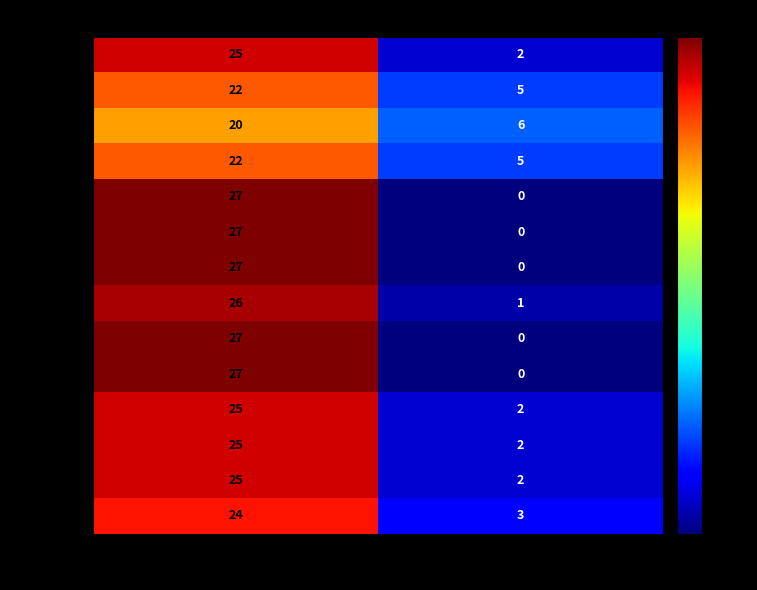

Reading right to left, what are all the values shown in this chart?

NAME 1: Absent=2	Present=25
NAME 2: Absent=5	Present=22
NAME 3: Absent=6	Present=20
NAME 4: Absent=5	Present=22
NAME 5: Absent=0	Present=27
NAME 6: Absent=0	Present=27
NAME 7: Absent=0	Present=27
NAME 8: Absent=1	Present=26
NAME 9: Absent=0	Present=27
NAME 10: Absent=0	Present=27
NAME 11: Absent=2	Present=25
NAME 12: Absent=2	Present=25
NAME 13: Absent=2	Present=25
NAME 14: Absent=3	Present=24